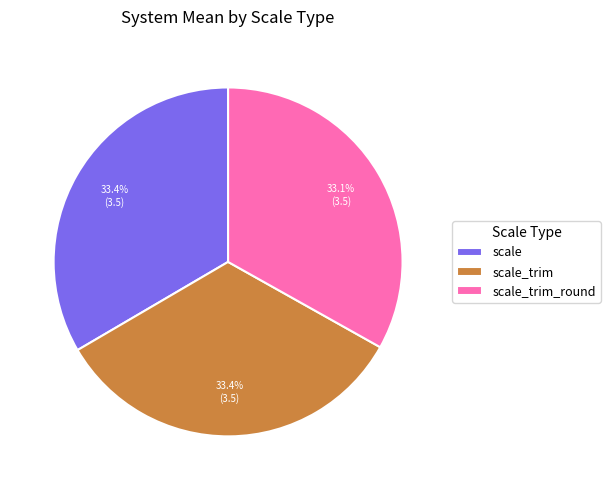

Is scale_trim_round the majority of the pie?

No